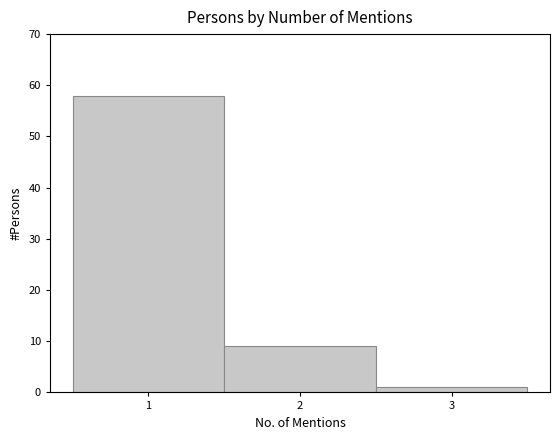

What is the height of the bar covering 0.5 to 1.5 on the x-axis? The values are not printed on the chart, so give them approximately, as read against the axis.

58